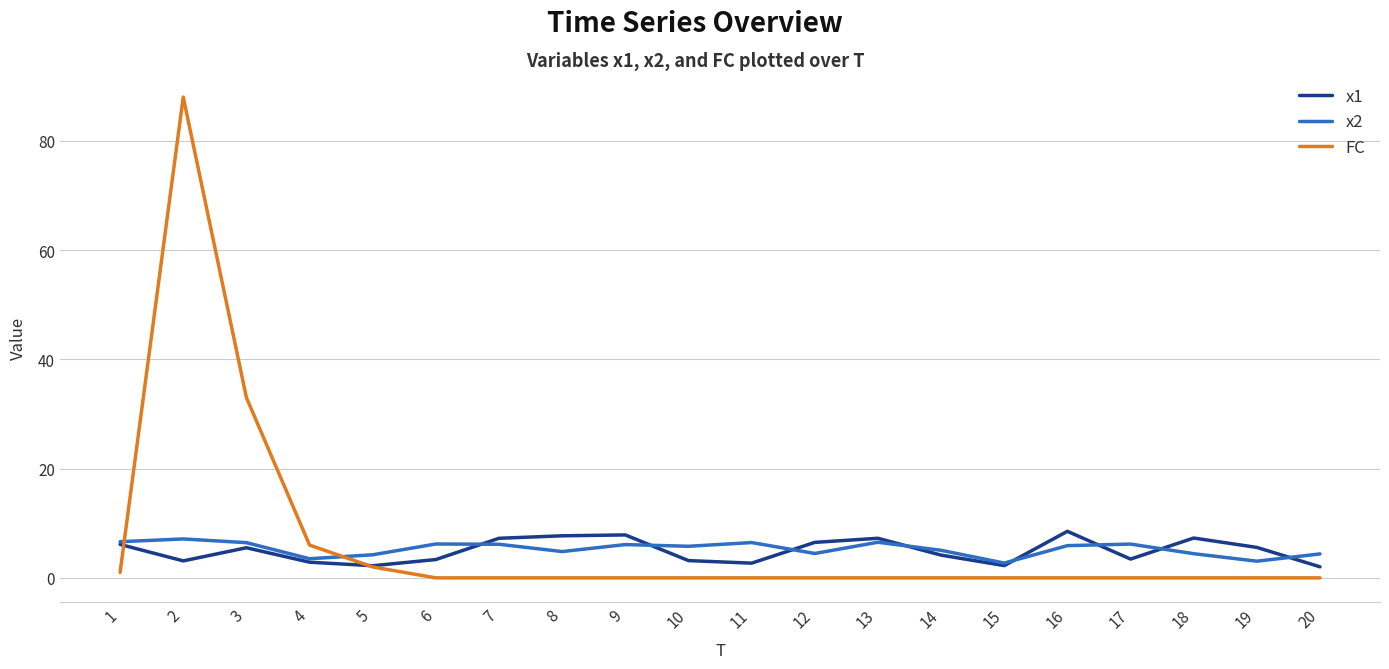

Which series has the widest spread of values?

FC